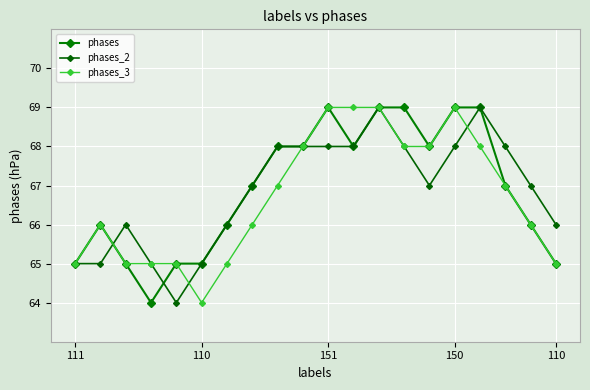

At how many categories does at least one series exceed 64?

20